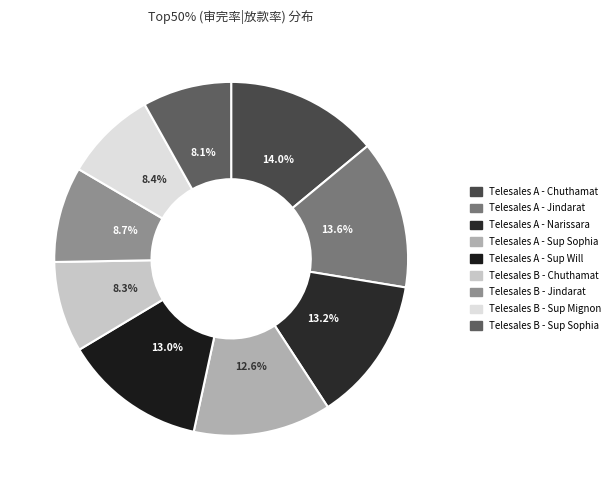

To the nearest percent, what is the average slice percentage?

11%